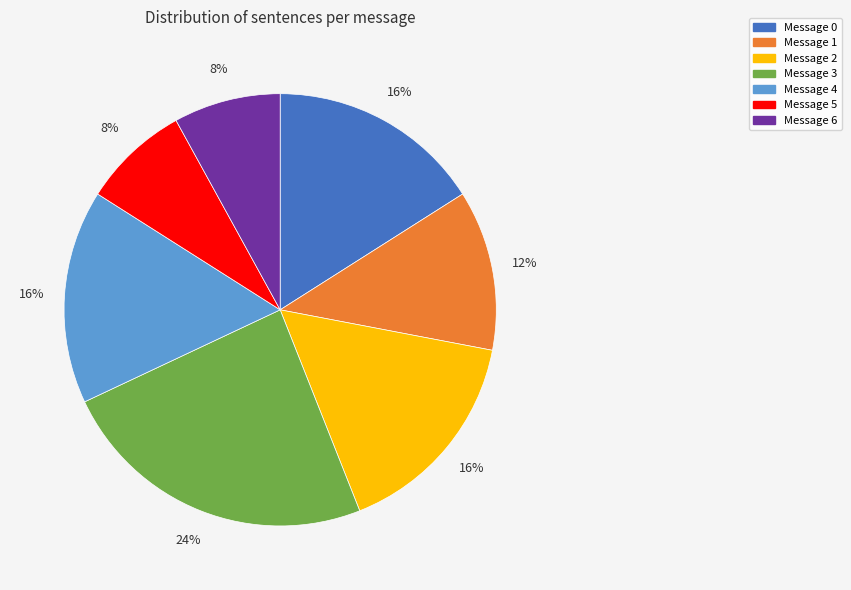

Combined, do Message 3 and Message 6 account for over 50%?

No